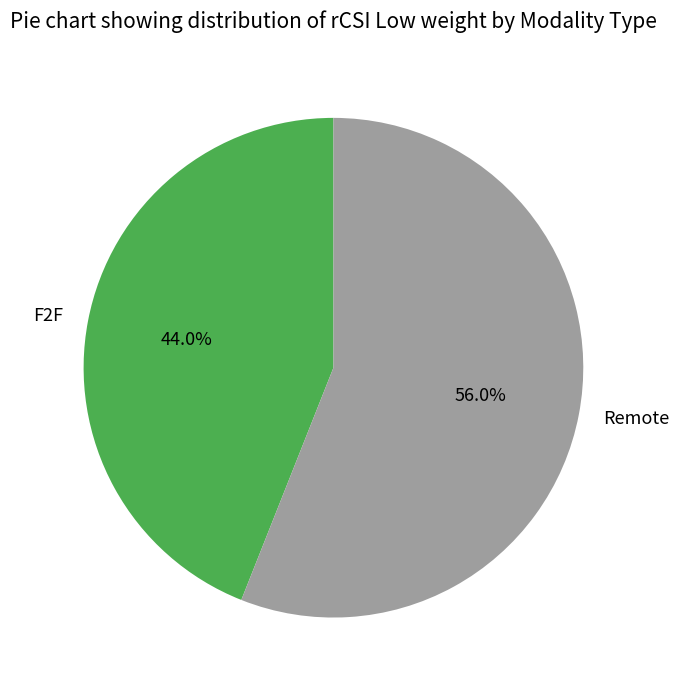

True or false: Remote accounts for 56% of the total.

True